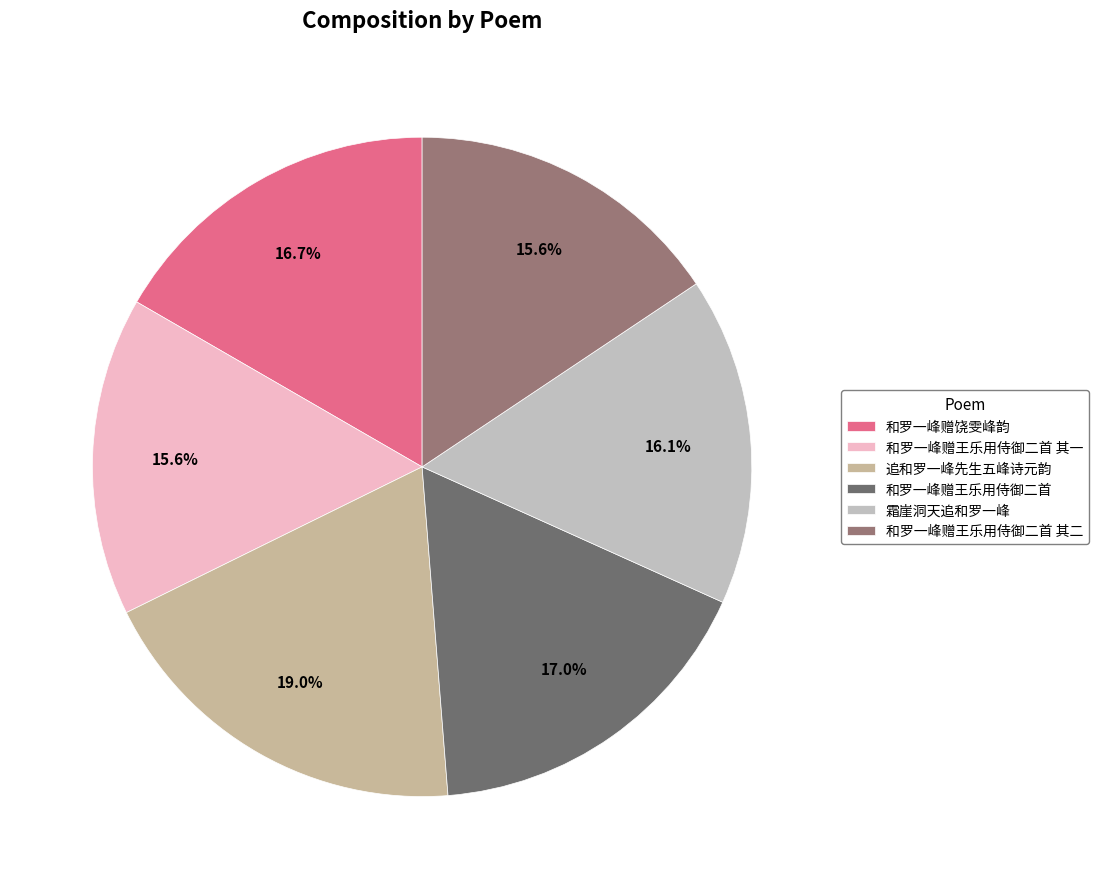

To the nearest percent, what portion does 和罗一峰赠王乐用侍御二首 其二 represent?

16%